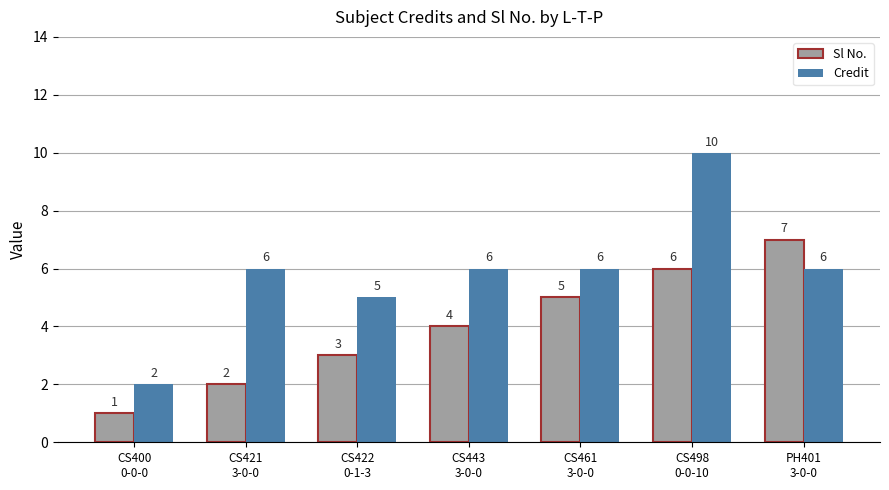

How many categories are shown in the chart?

7